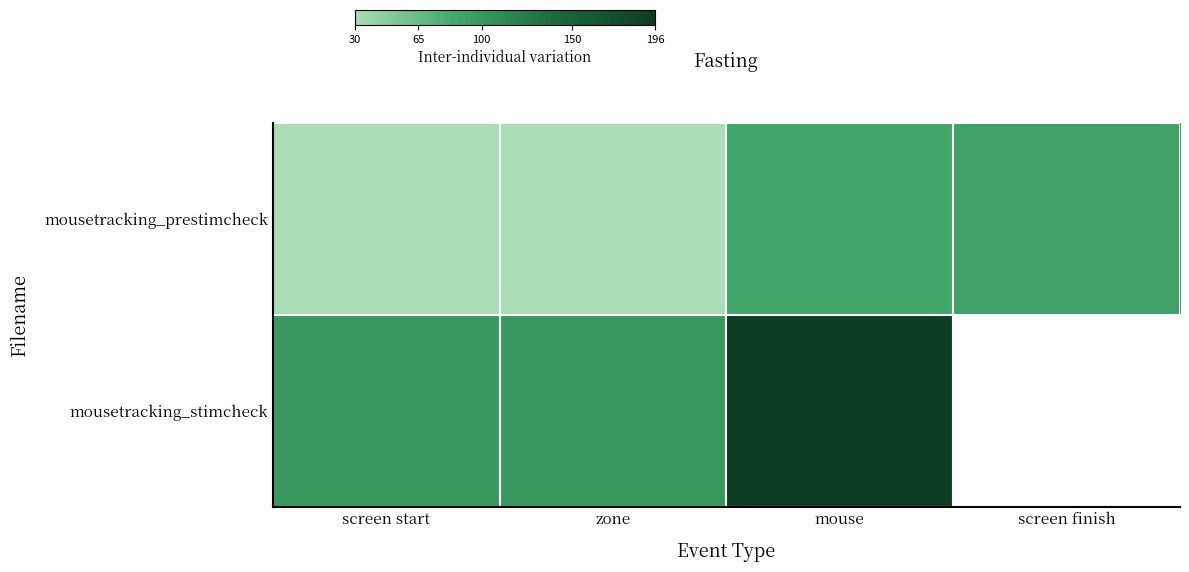

How many positive values does the mousetracking_stimcheck series have?

3